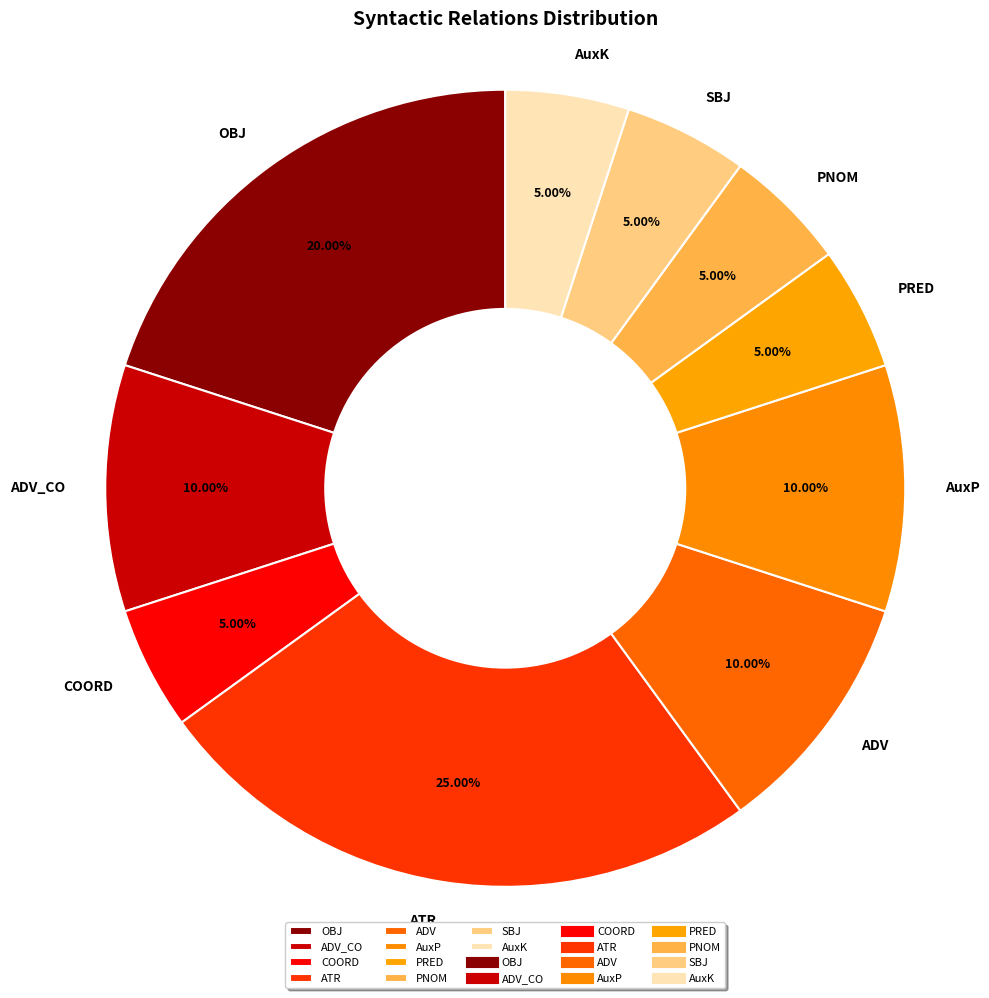

How much of the chart is everything except ATR?

75.0%